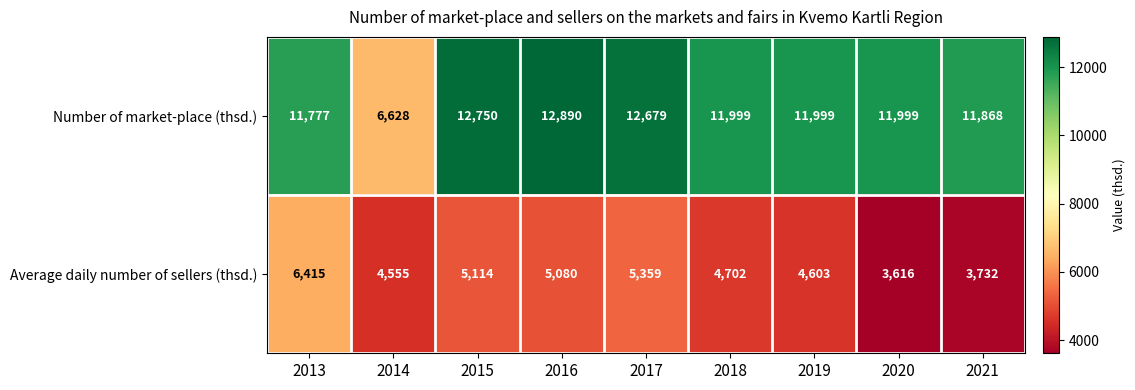

True or false: Number of market-place (thsd.) has a value of 11777 at 2013.

True